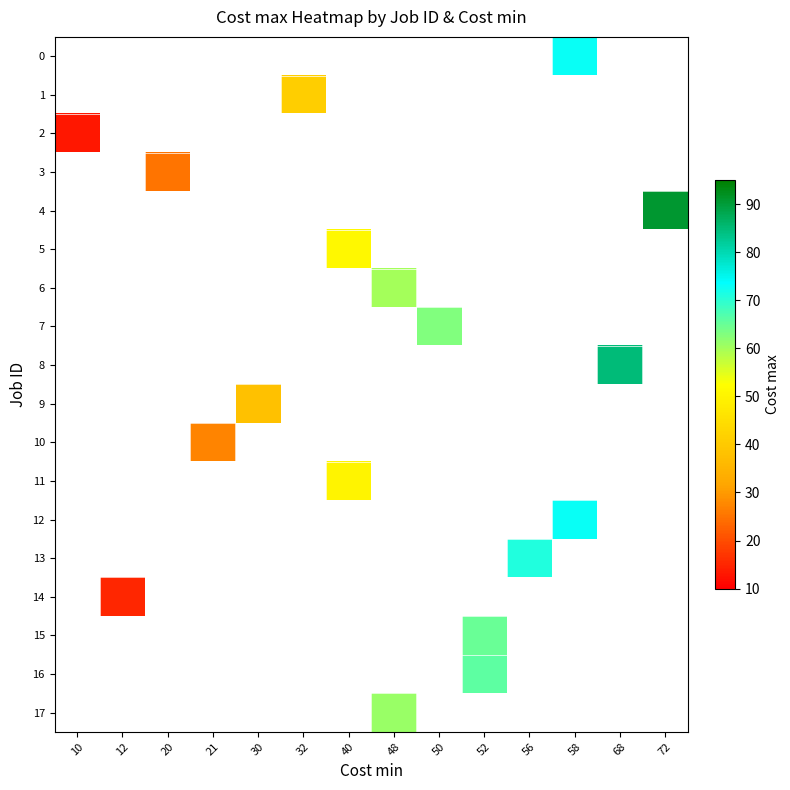

How many series are shown in this chart?

18